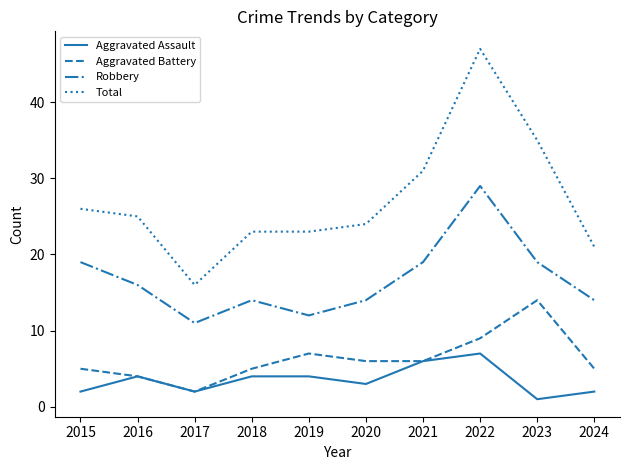

What value does the Aggravated Assault series have at 2021?

6